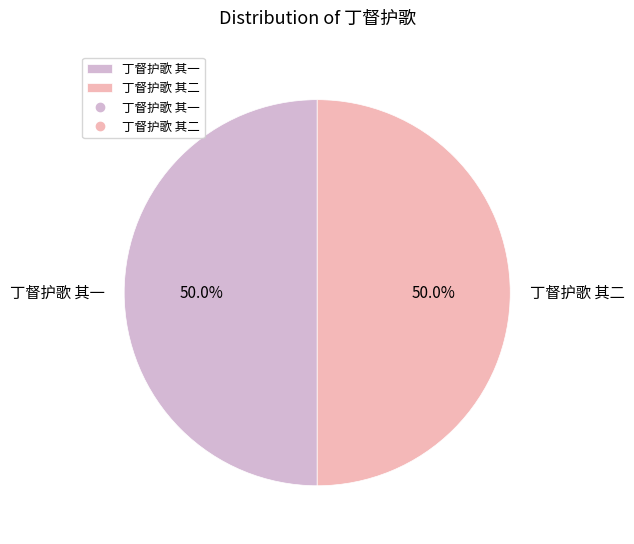

True or false: 丁督护歌 其二 accounts for 39% of the total.

False